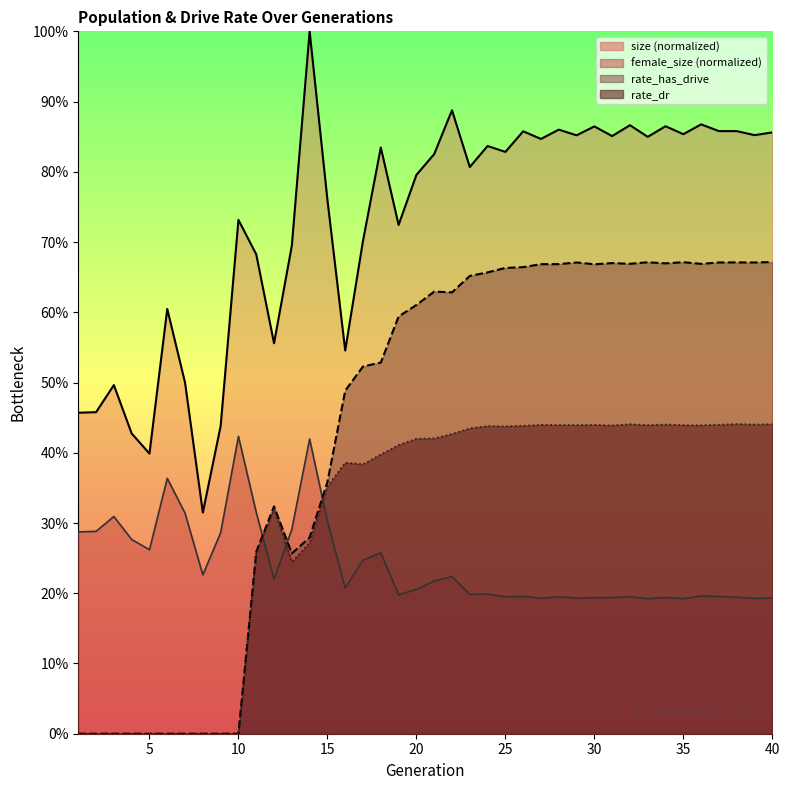

True or false: female_size and size intersect in this chart.

False